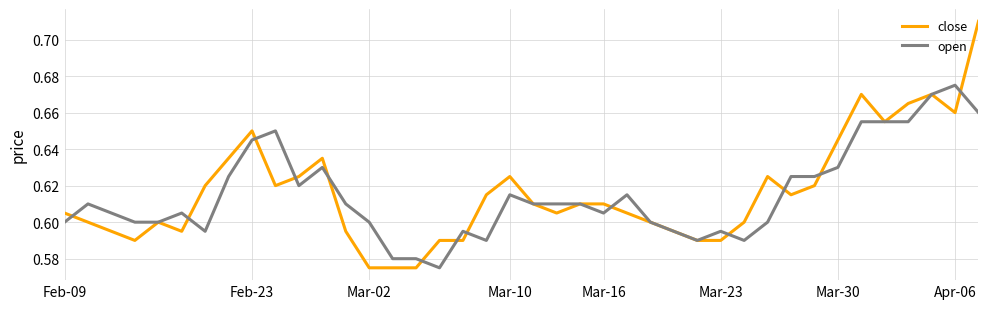

How many lines are shown in the chart?

2